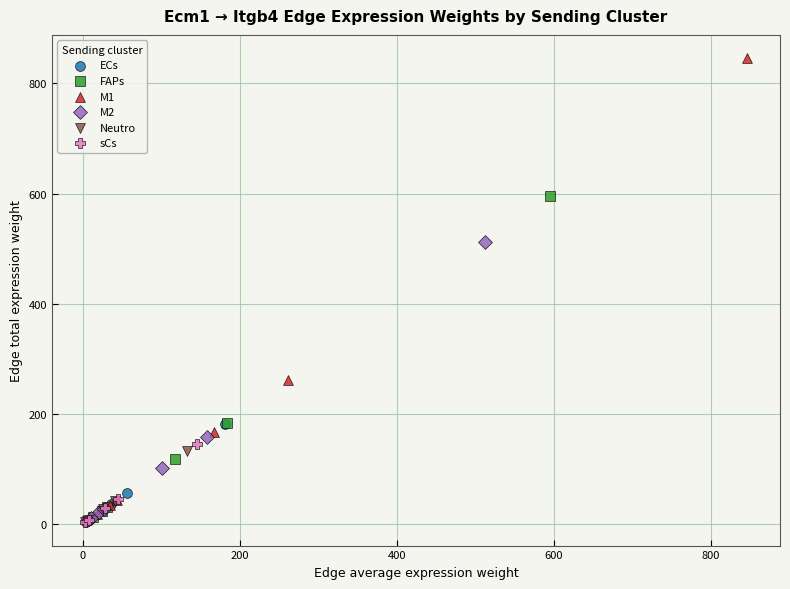

Which series has the largest Y range (max minus min)?

M1